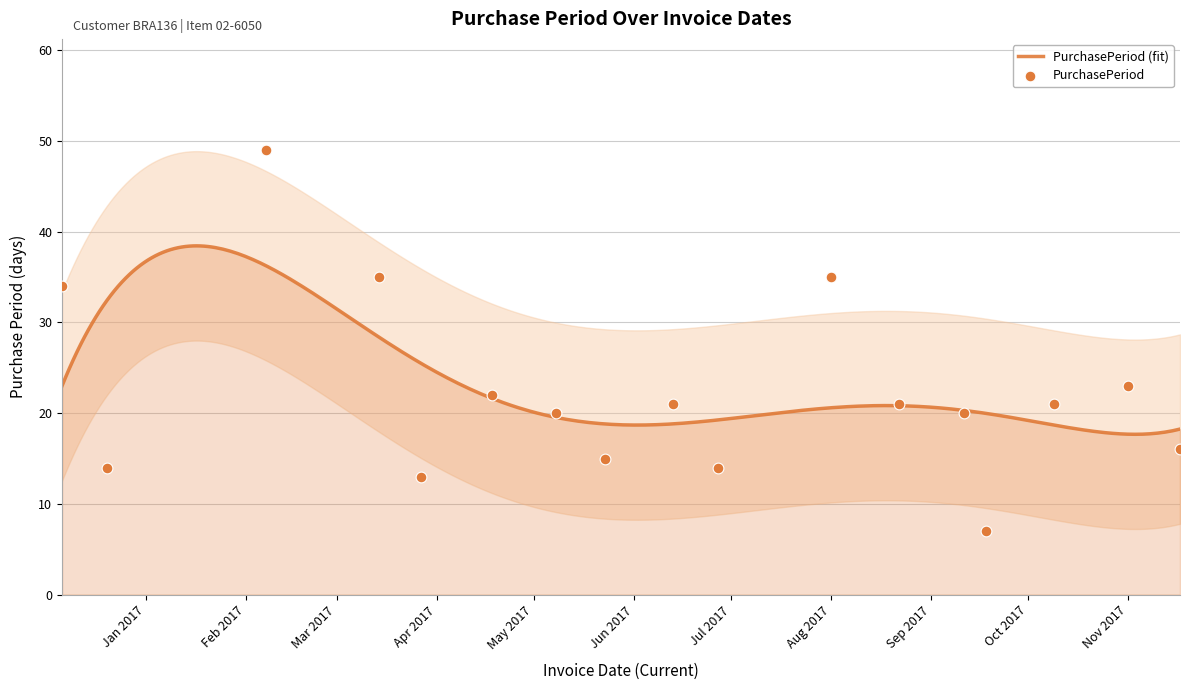

What is the change in value from 2017-04-18 to 2017-09-18?

-15